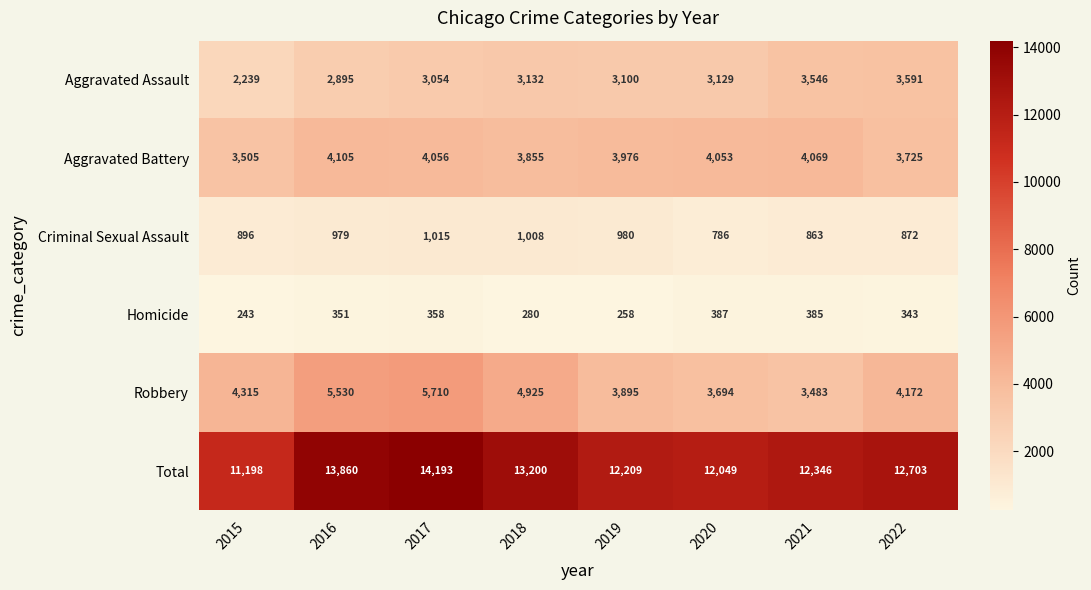

Count the number of categories in the chart.

8